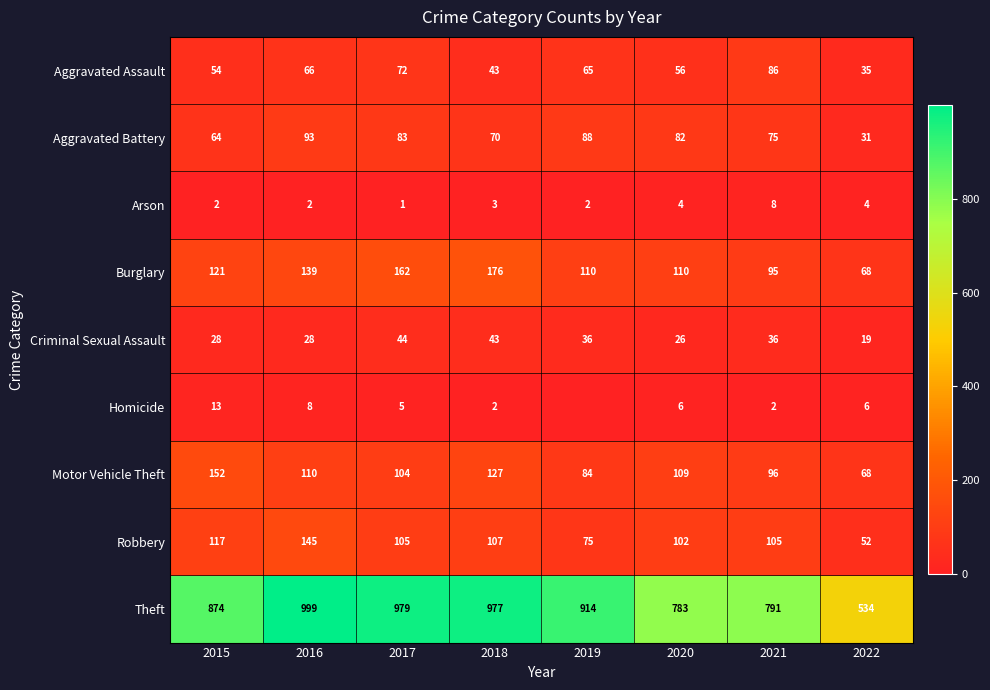

What value does the Burglary series have at 2022?

68